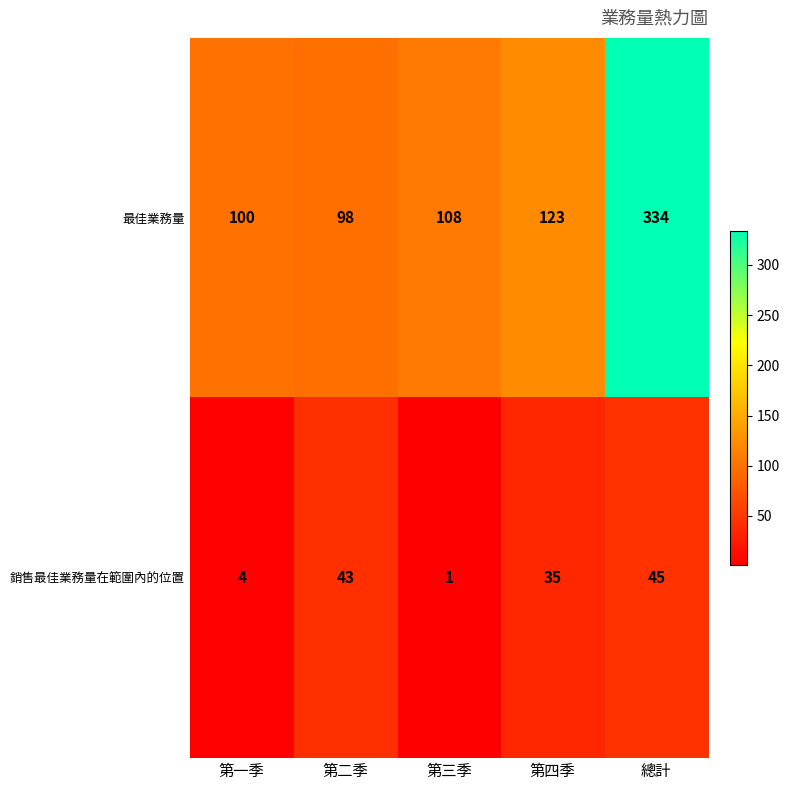

What is the difference between the highest and lowest values at 第四季?

88